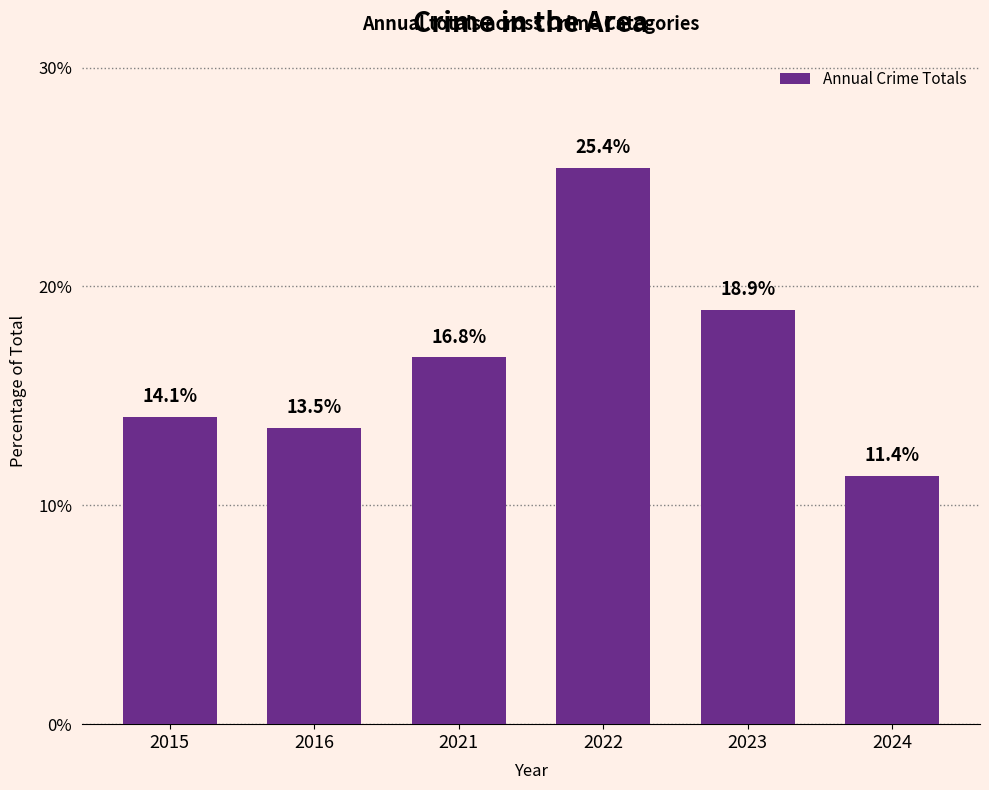

What is the sum of the values at 2015 and 2024?

25.4